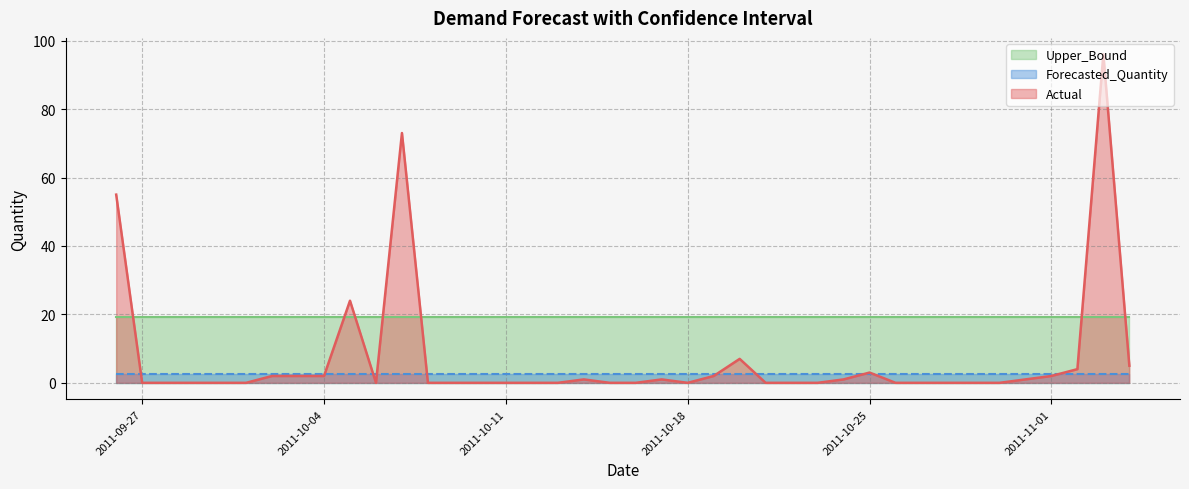

Is it true that Forecasted_Quantity equals 3.6 at 2011-10-12?

False